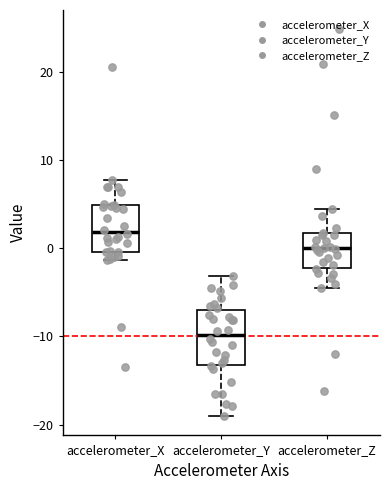

Reading left to right, read every box against the y-axis: the position of its median line, the range the box covers, and the ends of its whiskers. The values are not printed on the chart, so give them approximately, as read against the axis.

accelerometer_X: median 2, box 0 to 5, whiskers -1 to 8
accelerometer_Y: median -10, box -13 to -7, whiskers -19 to -3
accelerometer_Z: median 0, box -2 to 2, whiskers -5 to 4